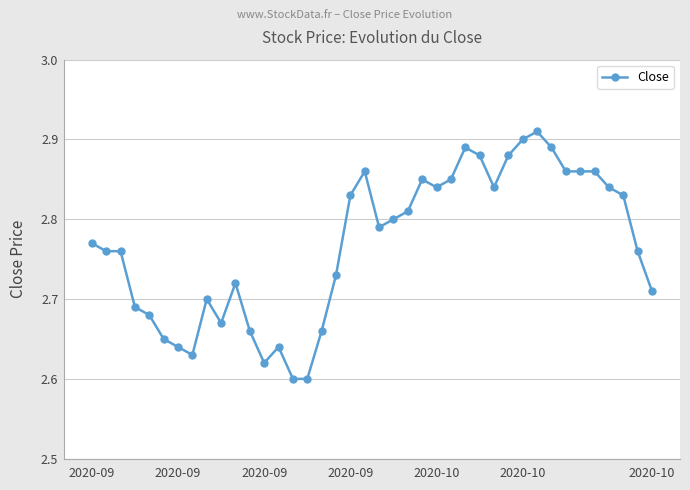

How many values are between 2 and 3?

40